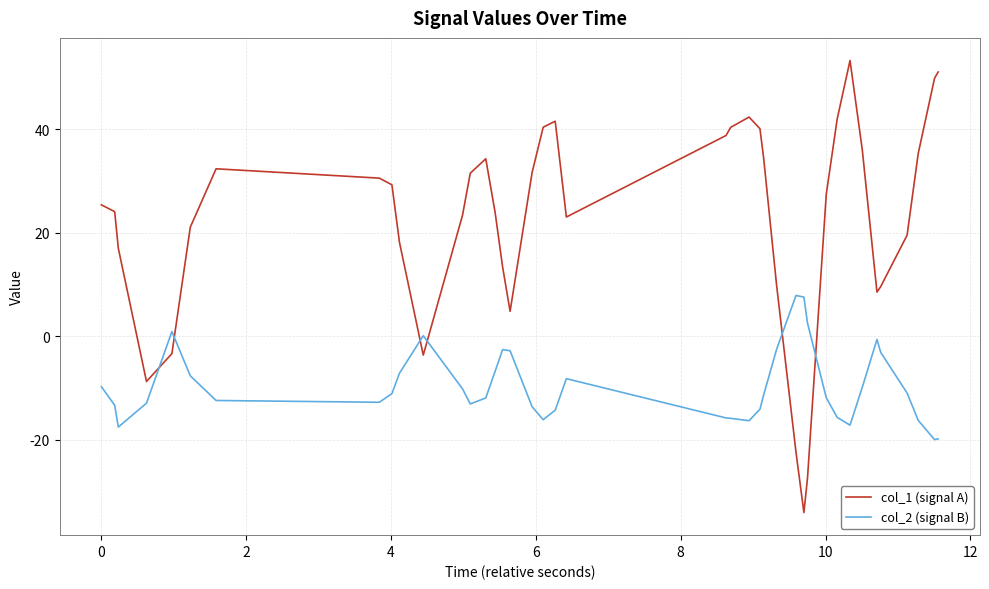

What is the difference between the maximum and minimum values in the col_1 (signal A) series?

87.4